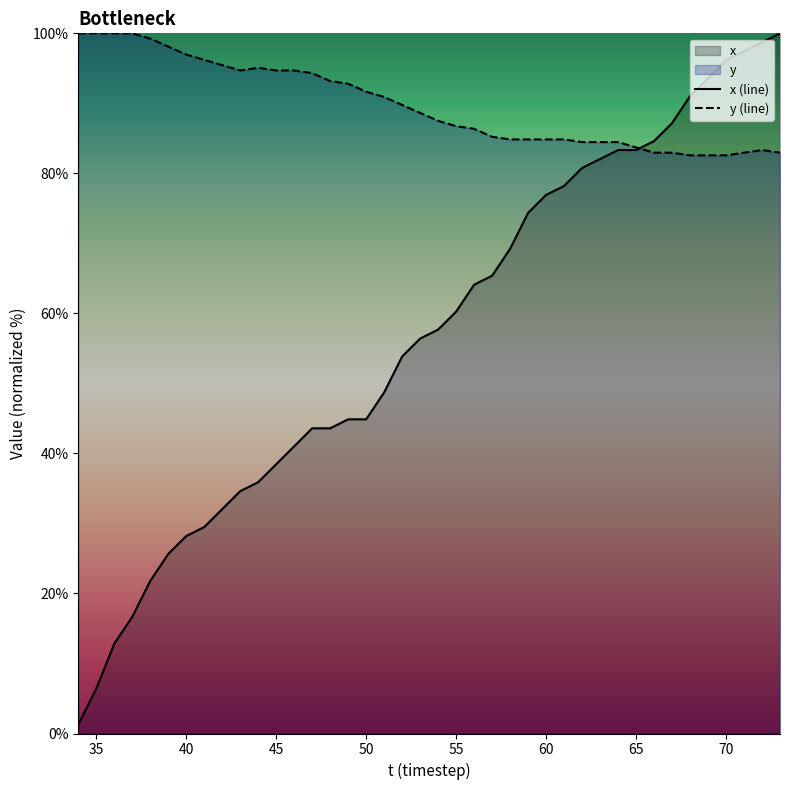

Which series has the largest total across all categories?

y (line)